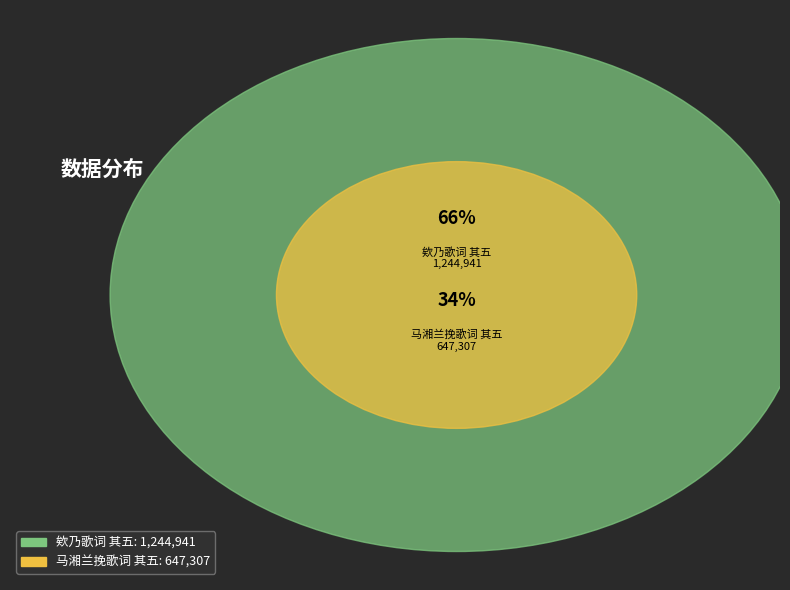

What is the total percentage of 欸乃歌词 其五 and 马湘兰挽歌词 其五?

100.0%